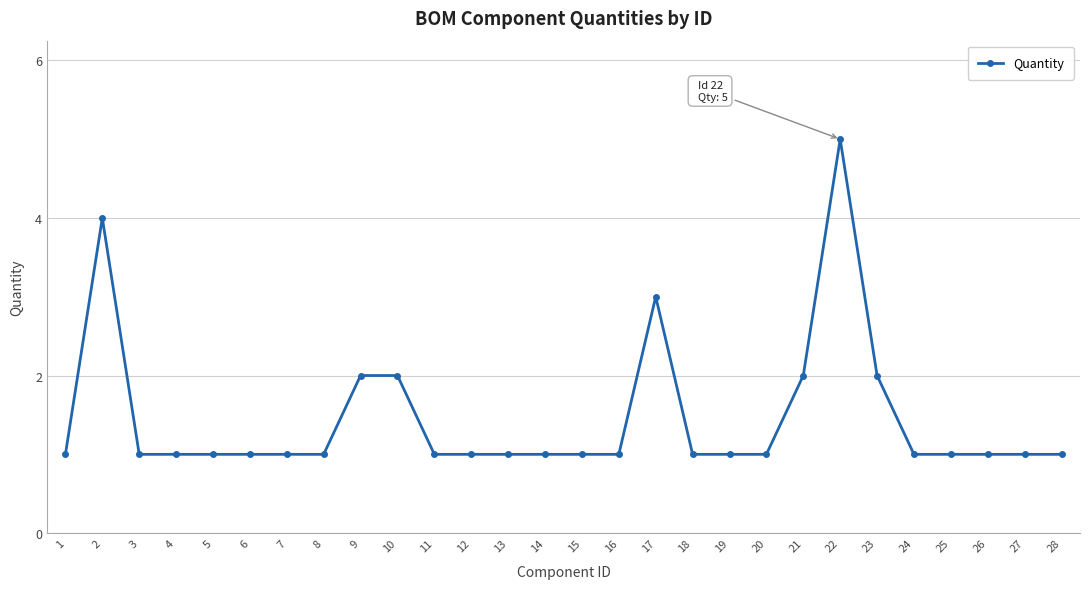

Count the values in the range 1 to 2.

25